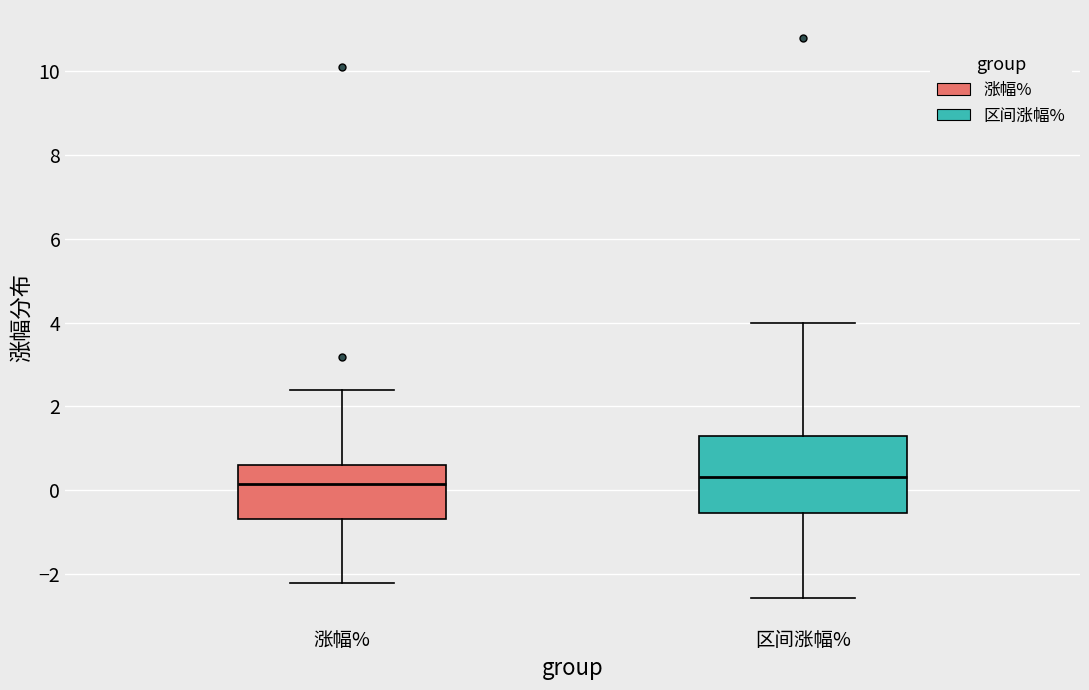

Where does the upper whisker of the box for 区间涨幅% end on the y-axis? The values are not printed on the chart, so give them approximately, as read against the axis.

4.0